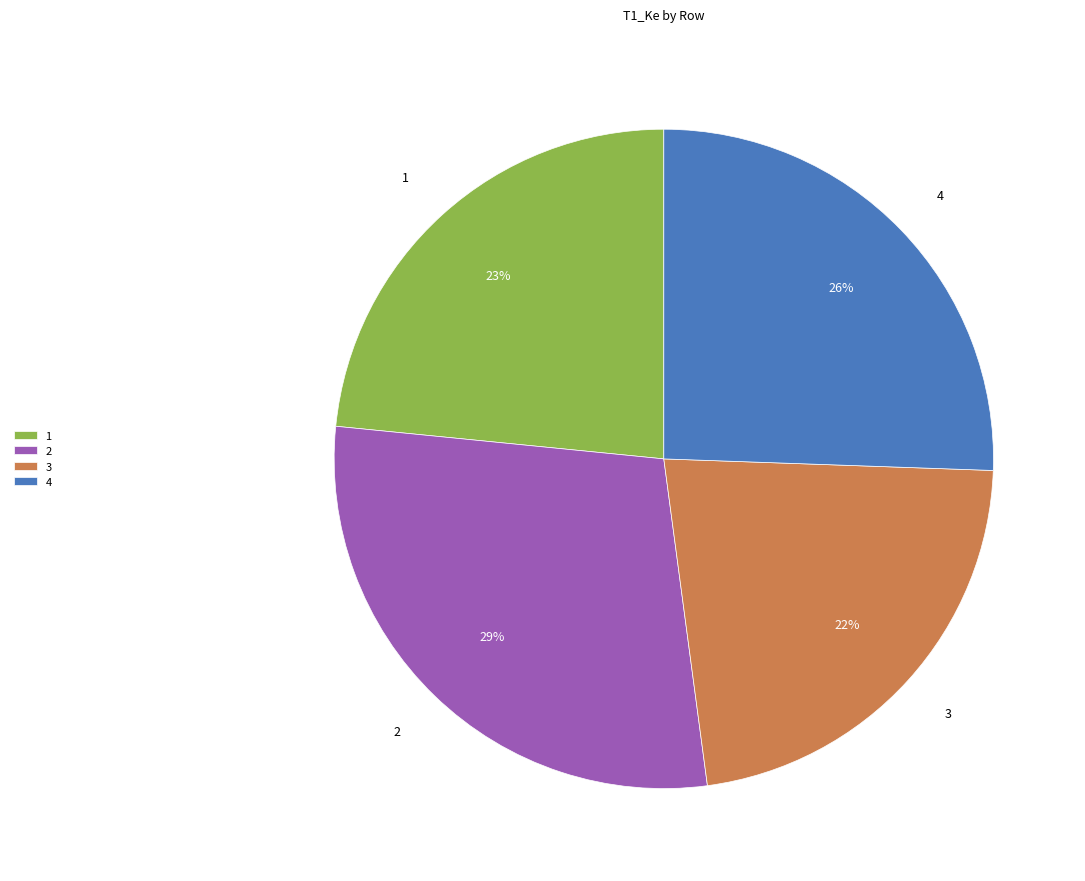

Does 1 represent more than half of the total?

No